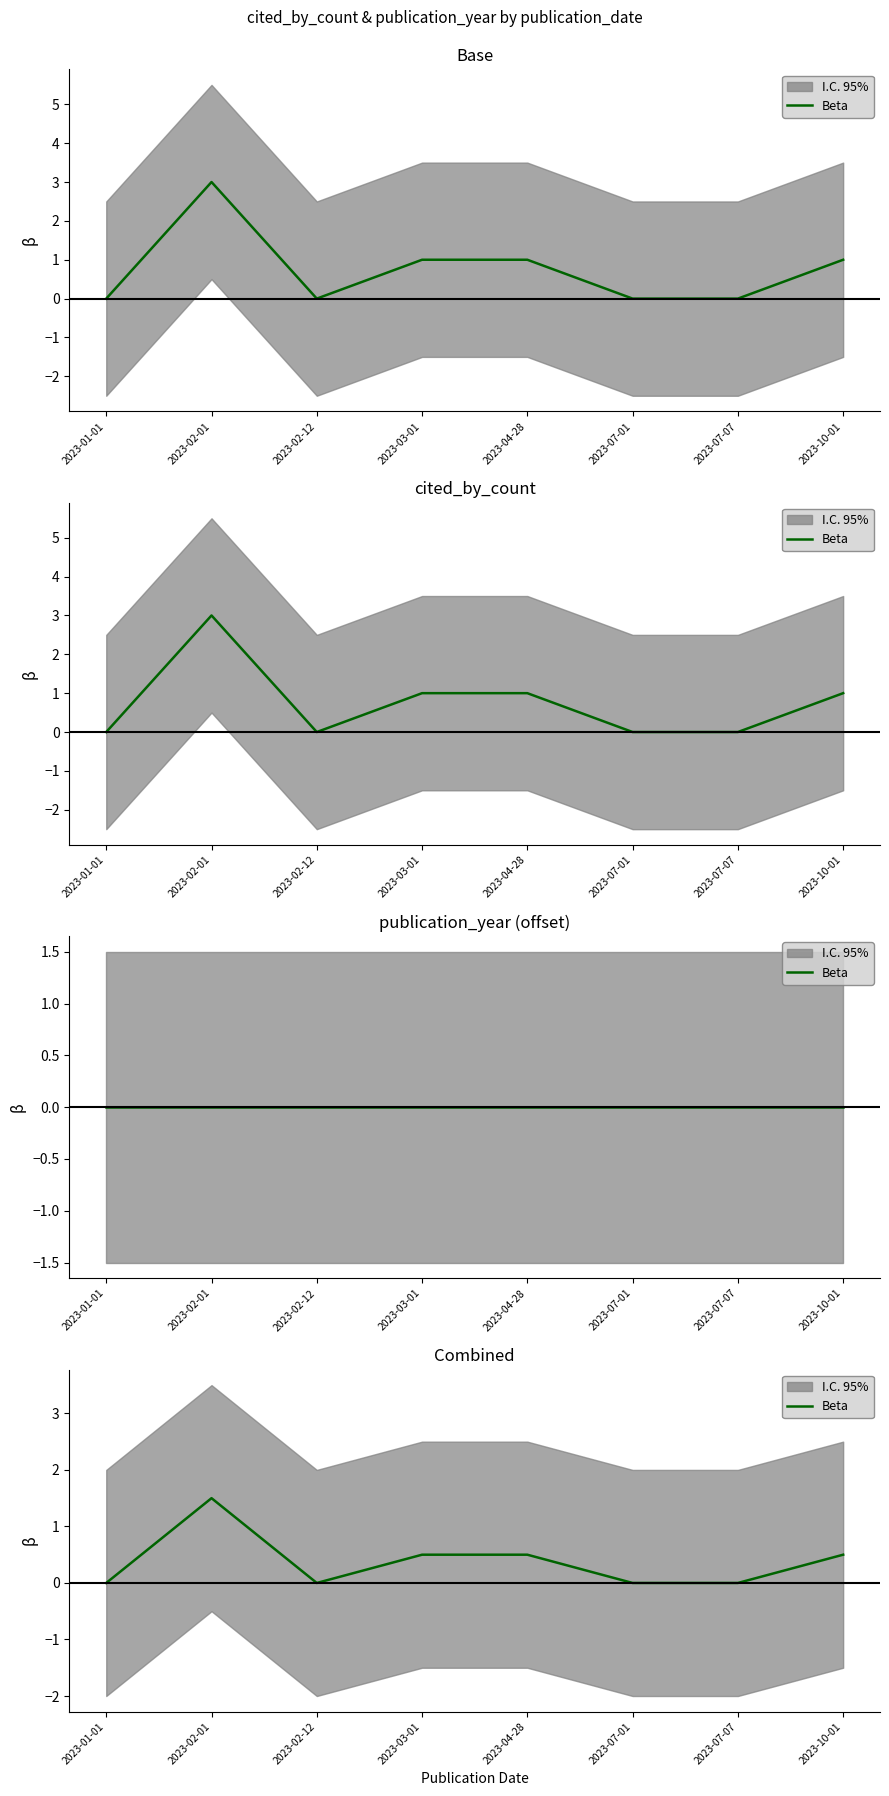

Rank the categories by value from highest to lowest.

2023-02-01, 2023-03-01, 2023-04-28, 2023-10-01, 2023-01-01, 2023-02-12, 2023-07-01, 2023-07-07